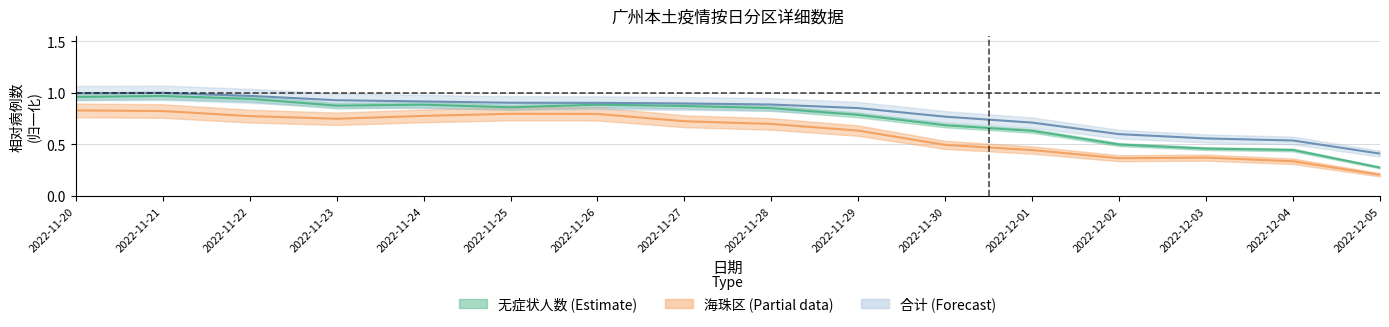

List the labels in order of 无症状人数 value, largest first.

2022-11-21, 2022-11-20, 2022-11-22, 2022-11-24, 2022-11-26, 2022-11-23, 2022-11-27, 2022-11-25, 2022-11-28, 2022-11-29, 2022-11-30, 2022-12-01, 2022-12-02, 2022-12-03, 2022-12-04, 2022-12-05